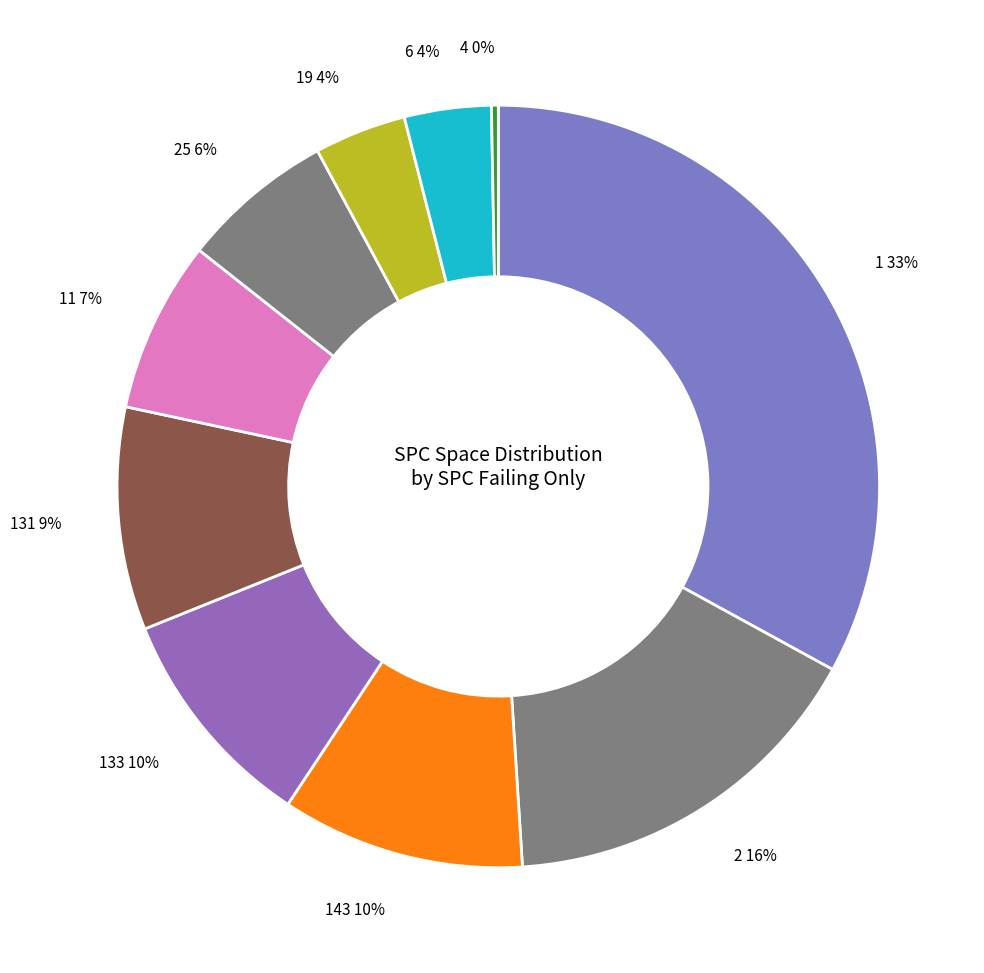

To the nearest percent, what percentage of the pie is 133?

10%